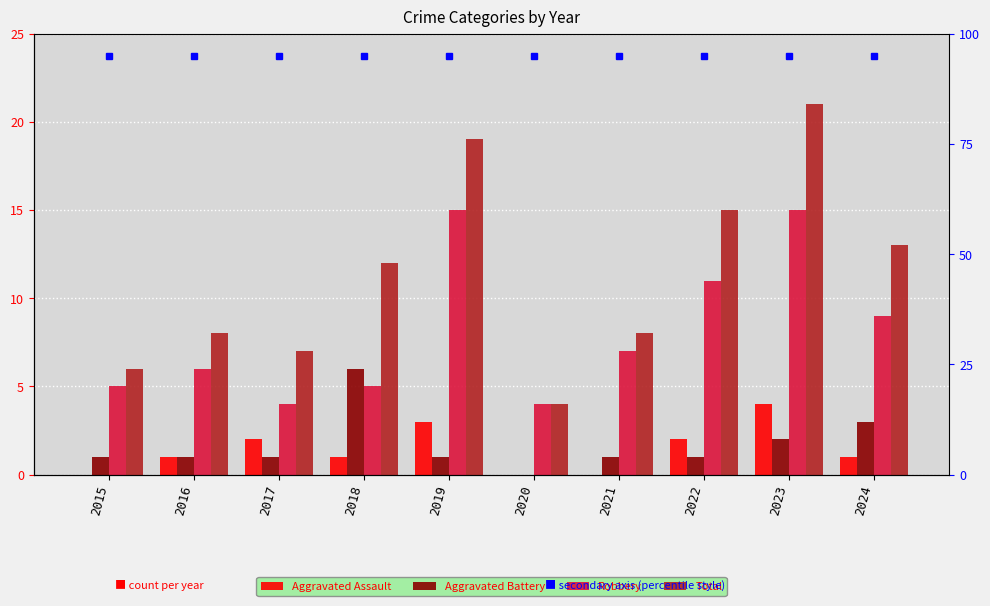

How many values in the Aggravated Assault series are below 1?

3